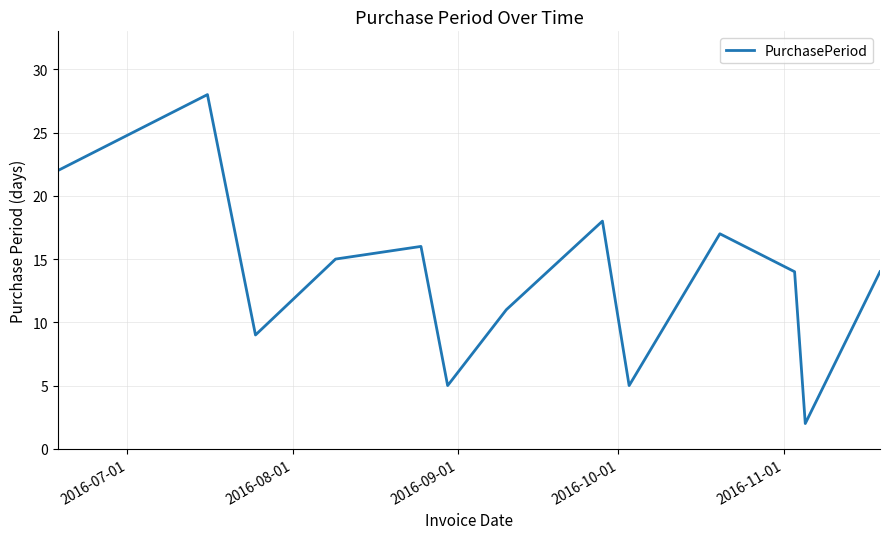

Reading left to right, extract all data points from this chart.

22	28	9	15	16	5	11	18	5	17	14	2	14